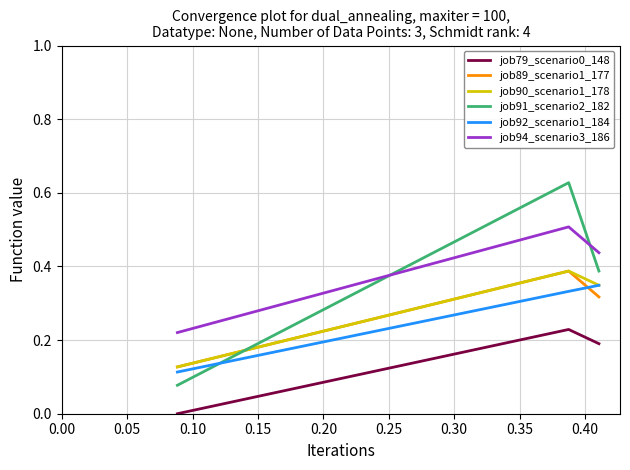

Which series has the largest range (max minus min)?

job91_scenario2_182